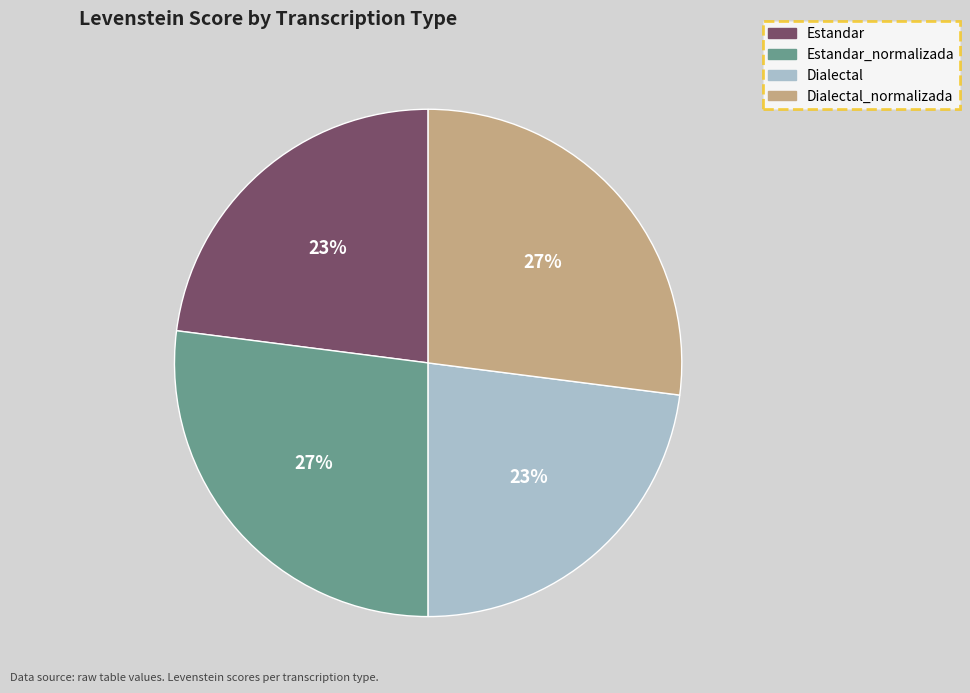

The Estandar_normalizada slice represents 27% of the pie. True or false?

True